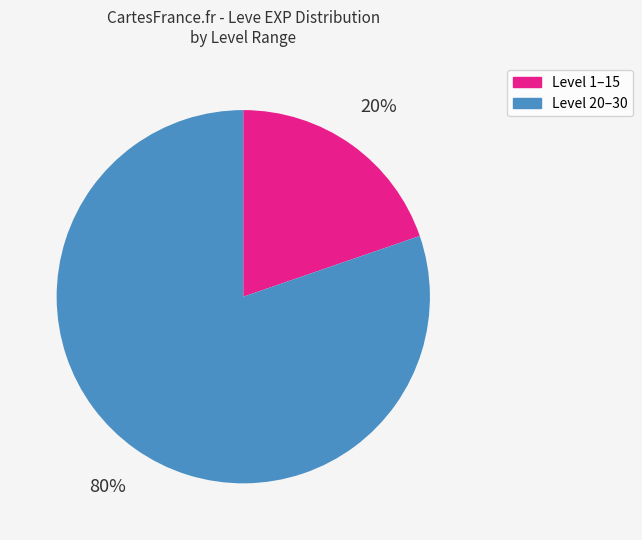

Is there a majority slice in this chart?

Yes